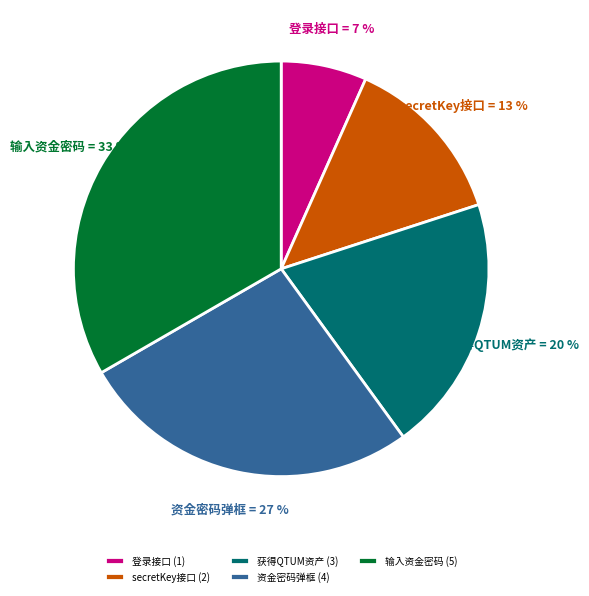

Which category has the biggest portion of the pie?

输入资金密码